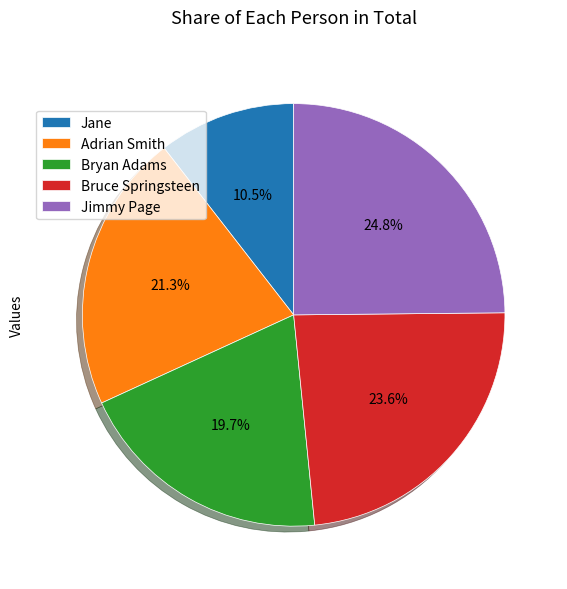

What percentage is the Adrian Smith slice, to the nearest percent?

21%